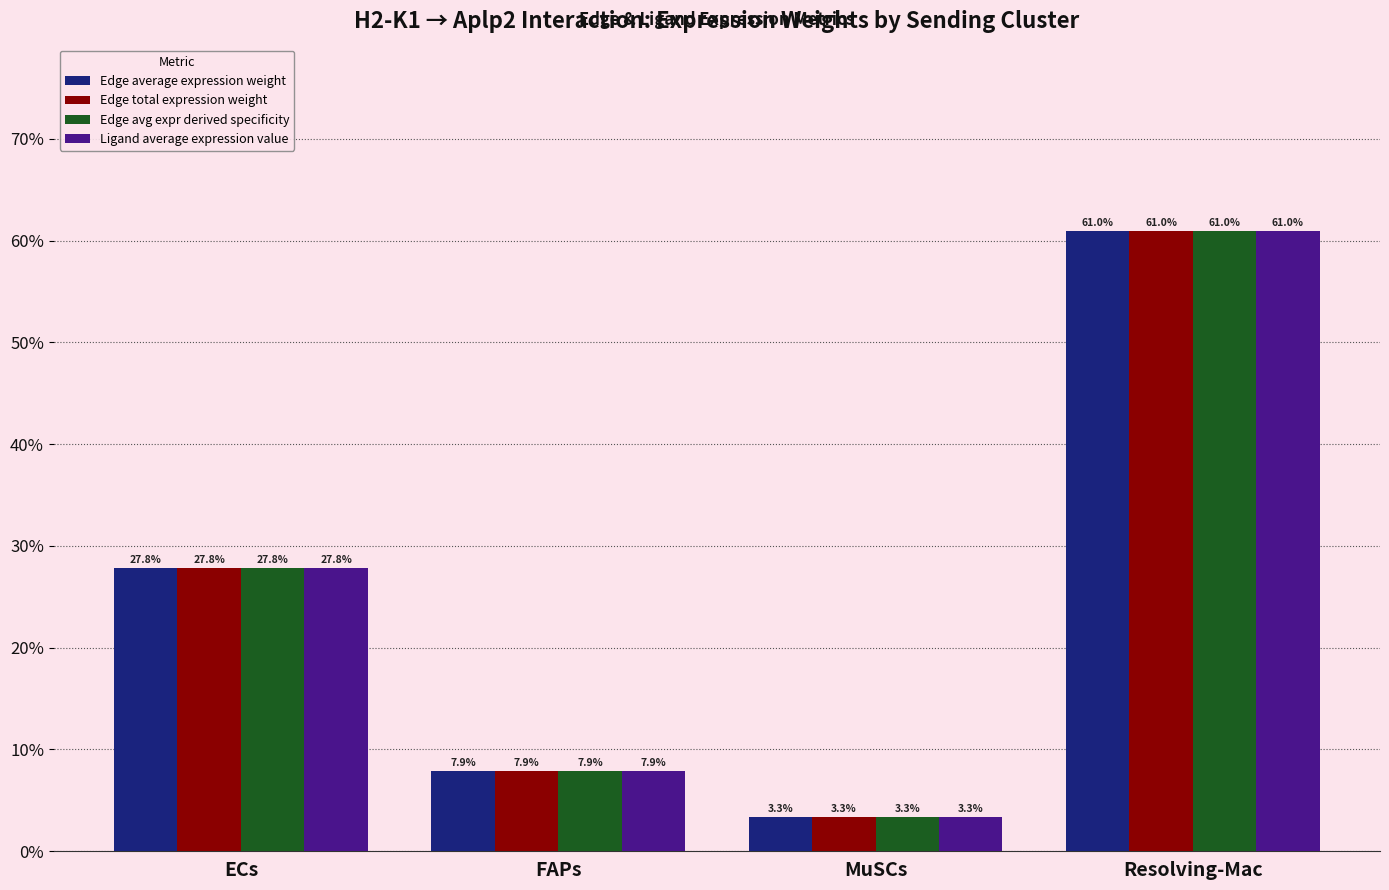

Are the bars grouped side by side (vs. stacked)?

Yes